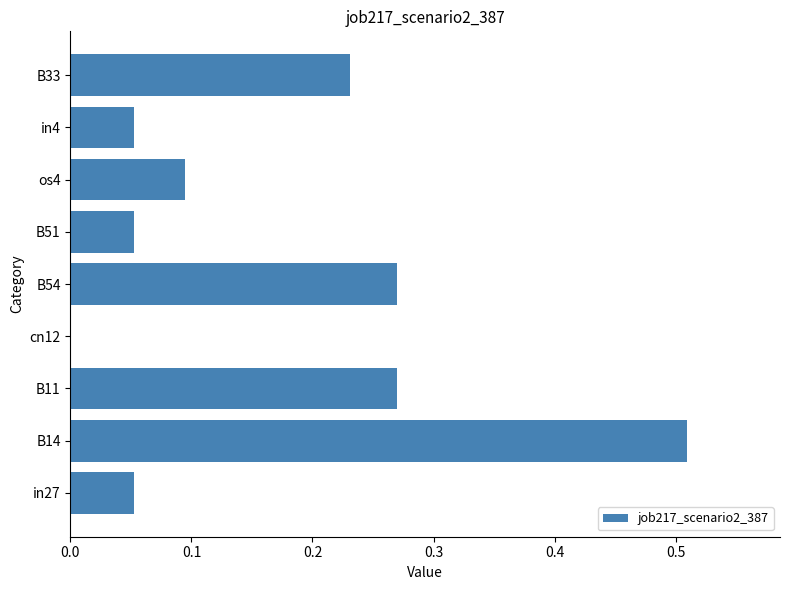

How many values exceed 0?

8